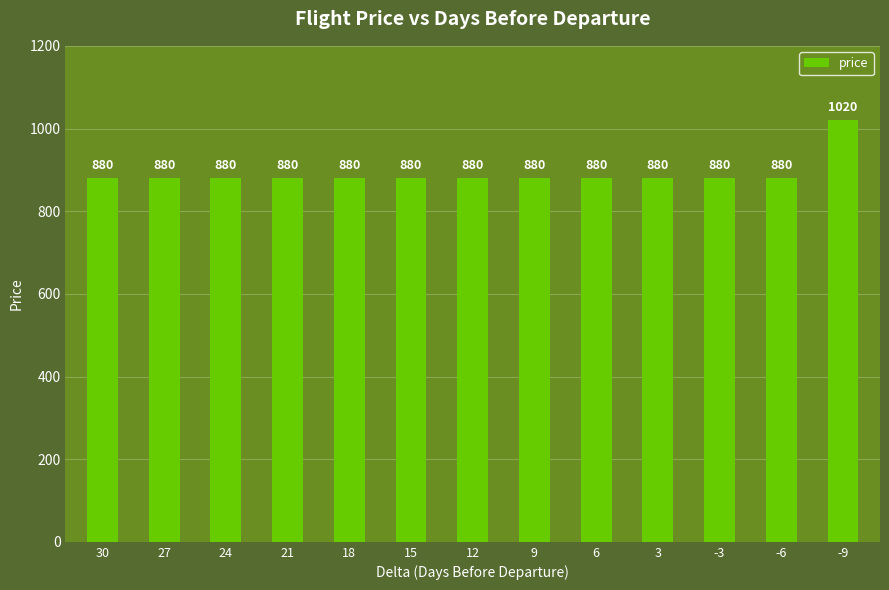

What value does the data have at -9?

1020